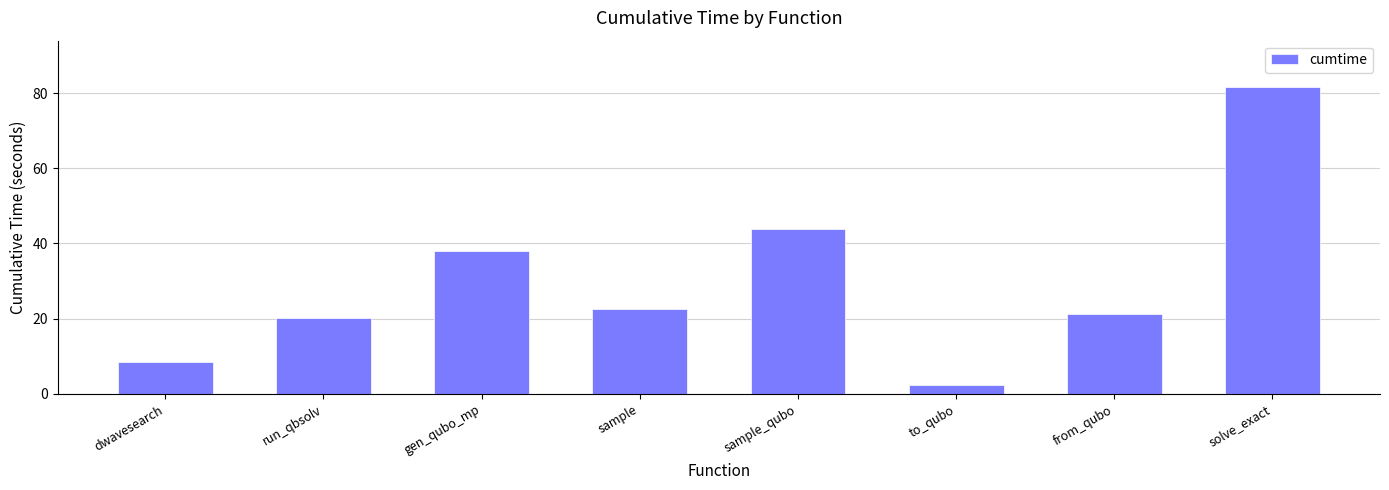

Rank the categories by value from highest to lowest.

solve_exact, sample_qubo, gen_qubo_mp, sample, from_qubo, run_qbsolv, dwavesearch, to_qubo